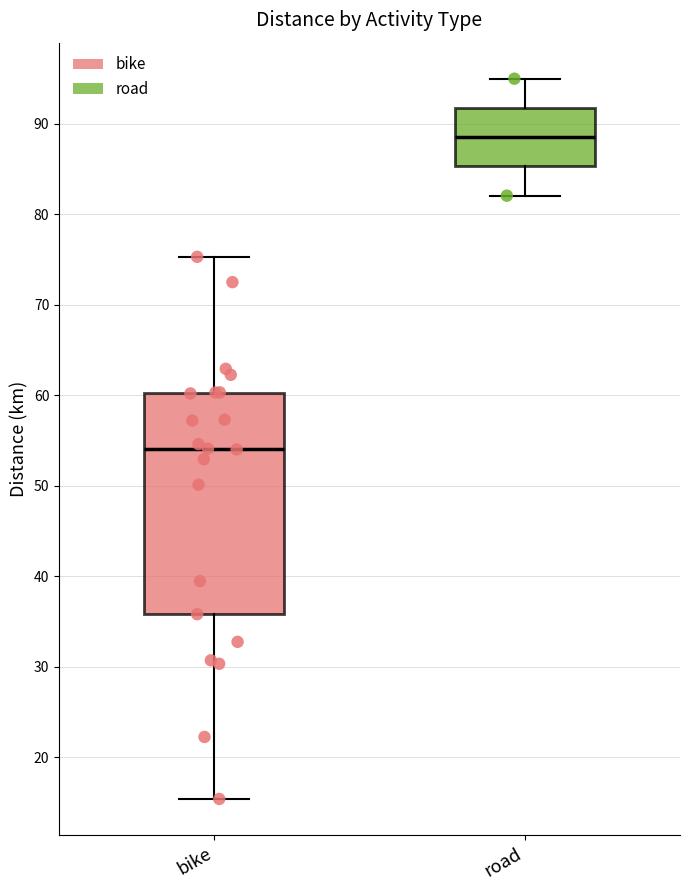

Comparing the boxes themselves (not the whiskers), which one is the tallest?

bike